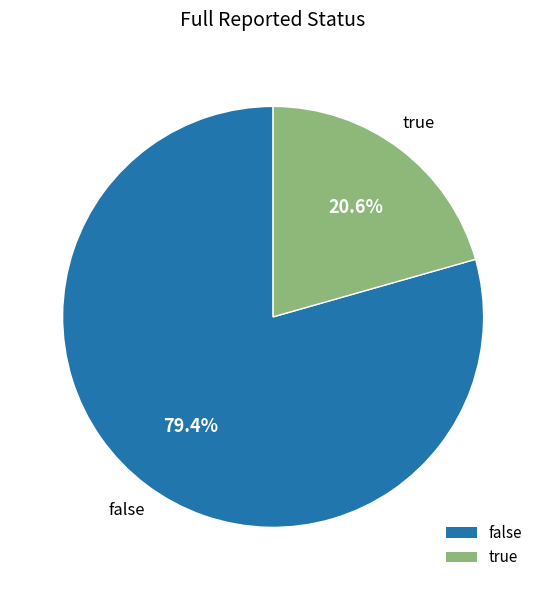

Which category has the biggest portion of the pie?

false